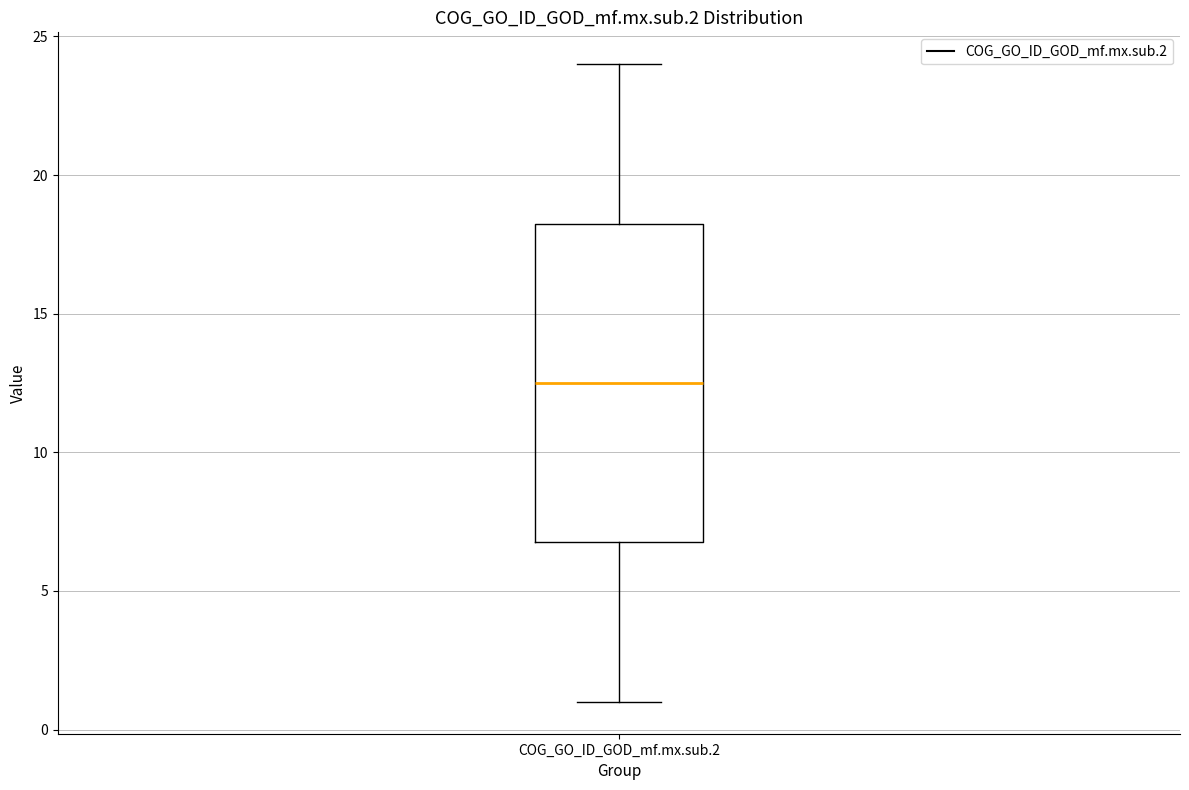

Transcribe this box plot: give where the median line is, the range the box spans, and where the two whiskers end, as read against the y-axis. The values are not printed on the chart, so give them approximately, as read against the axis.

median 12.5, box 7.0 to 18.5, whiskers 1.0 to 24.0